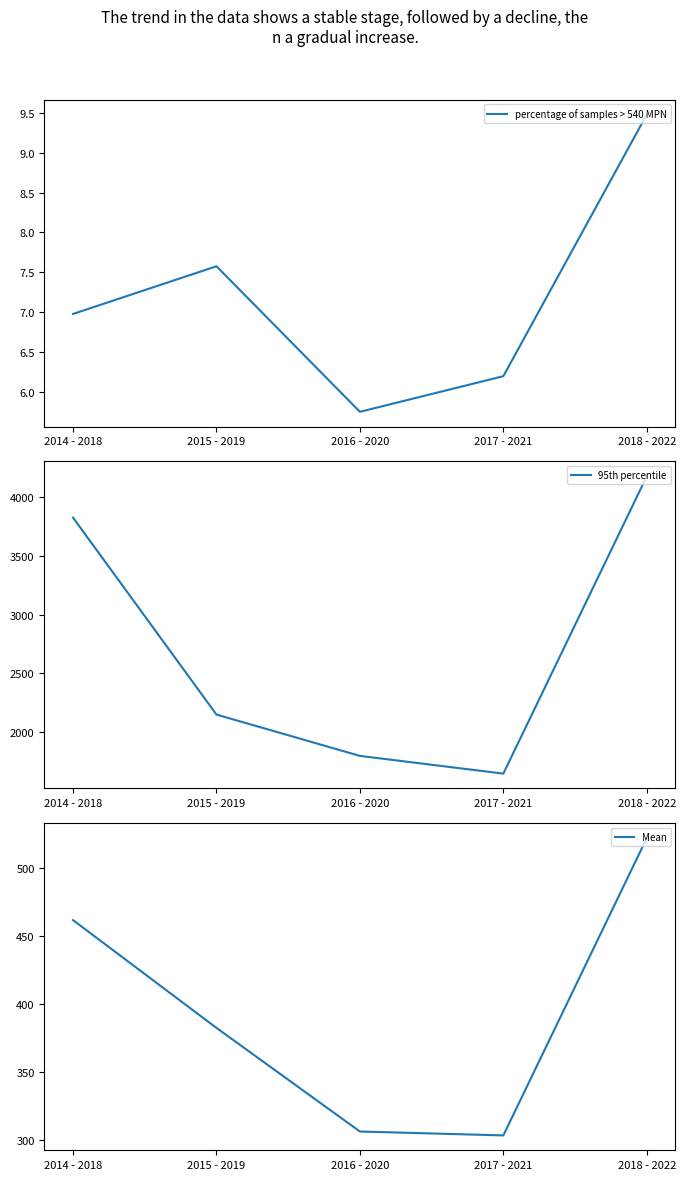

What is the maximum value for 95th percentile?

4177.0